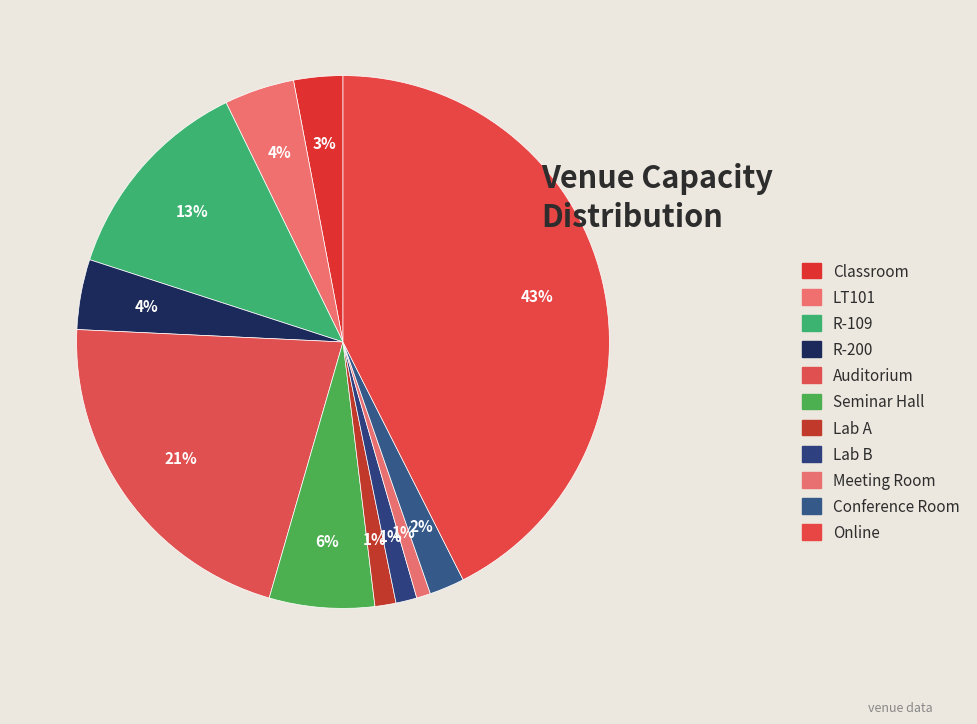

Which has a higher value, Online or Auditorium?

Online